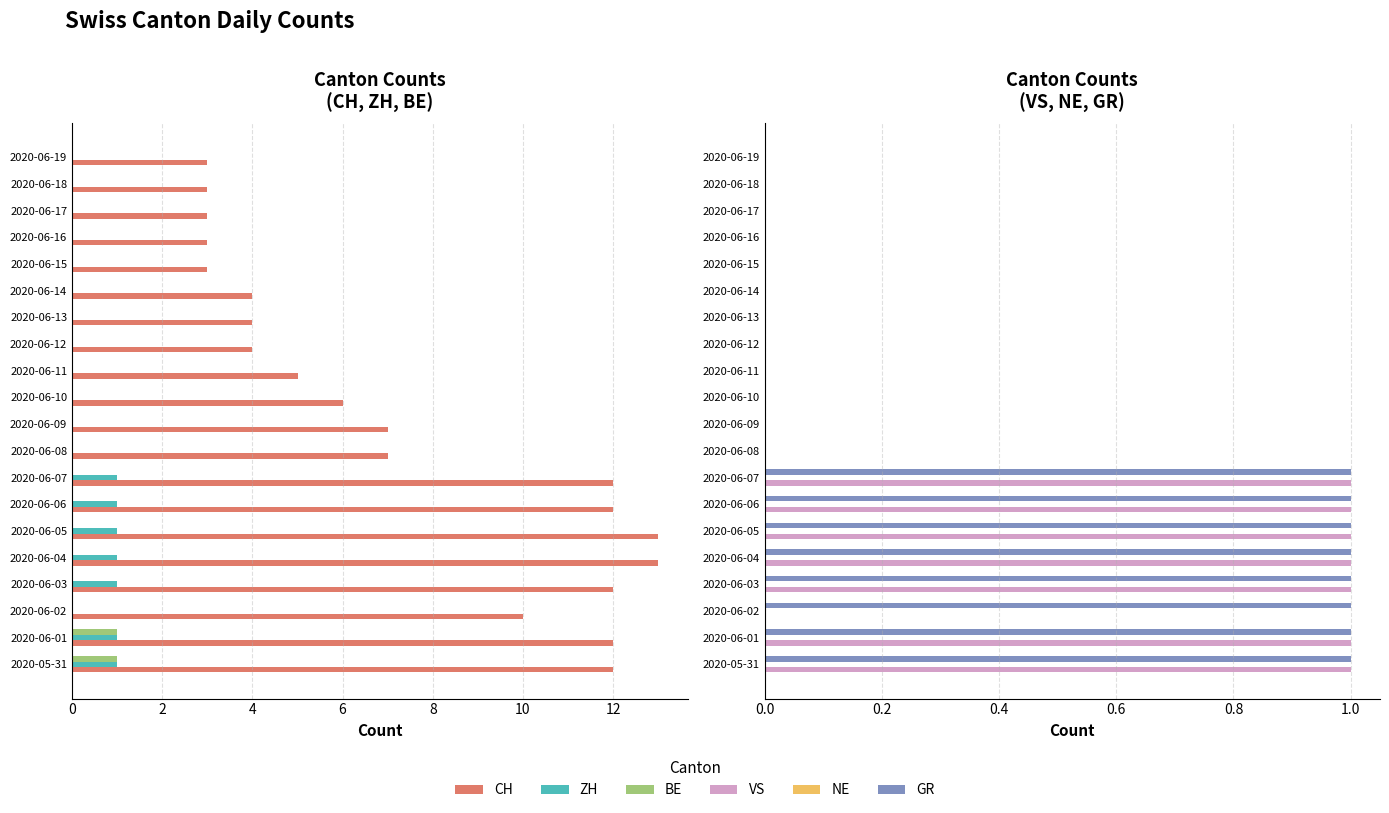

Between 2020-06-17 and 2020-06-19, which is larger?

2020-06-17